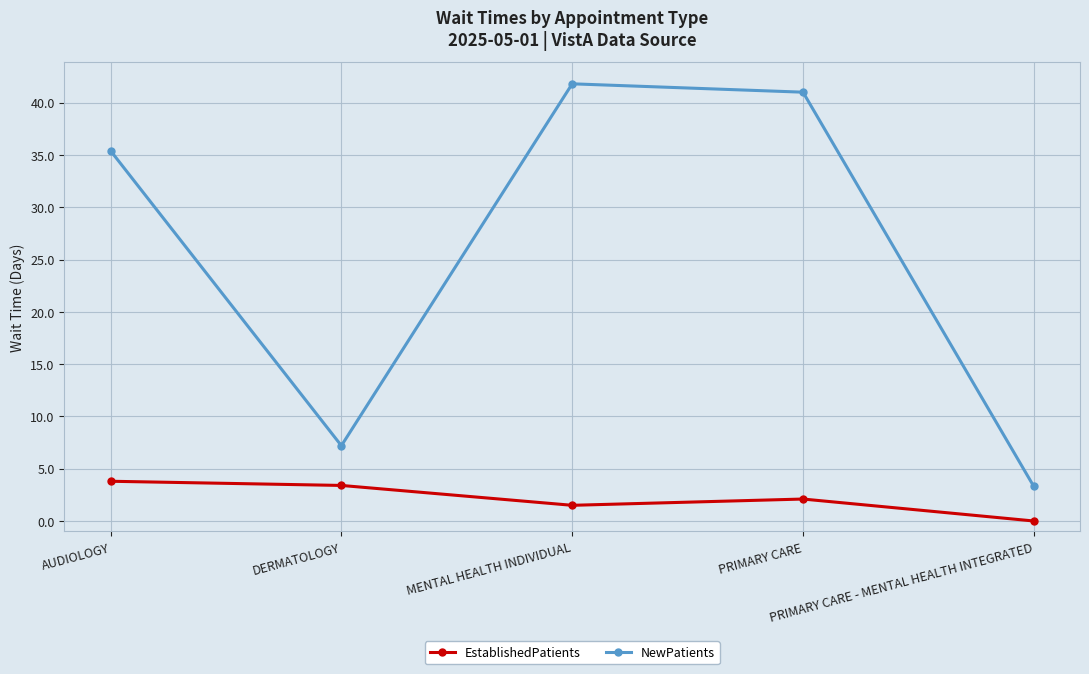

Is this an area chart (filled region under the line)?

No